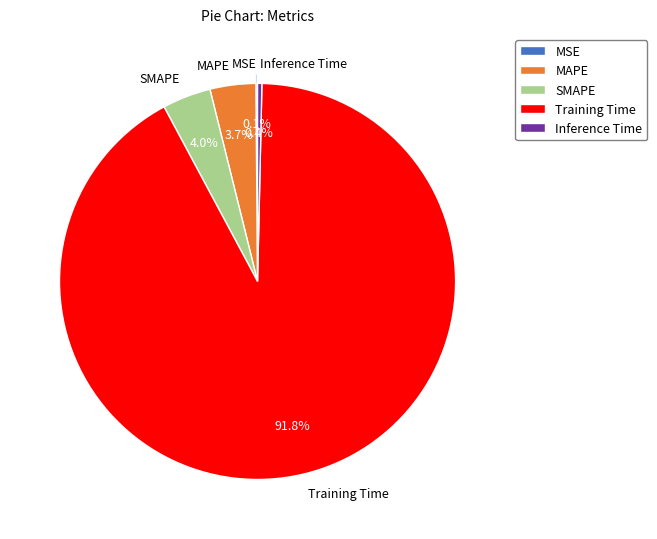

Which slice represents more than half of the pie?

Training Time